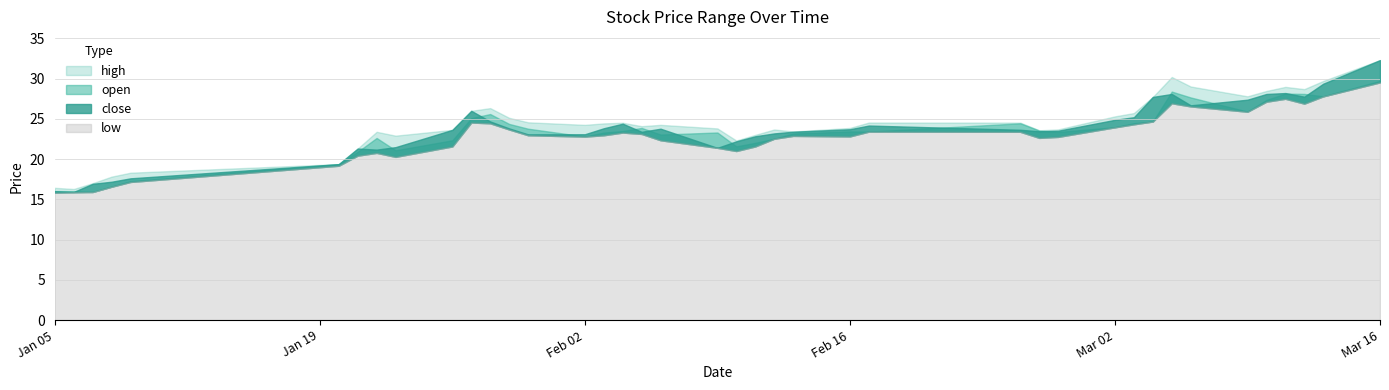

At which category is the sum across all series the highest?

2015-03-16